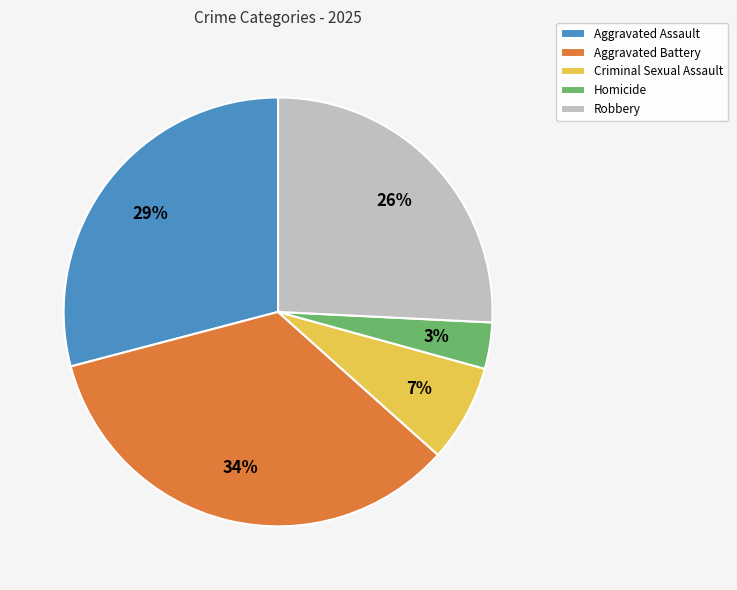

Rank the categories by value from lowest to highest.

Homicide, Criminal Sexual Assault, Robbery, Aggravated Assault, Aggravated Battery